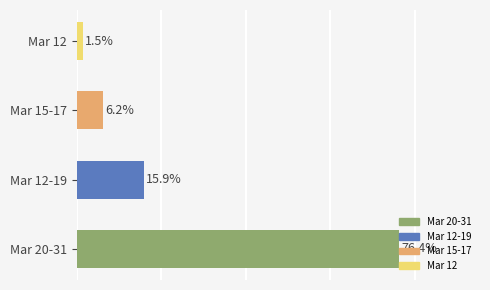

Which has a higher value, 2020-03-16 or 2020-03-24?

2020-03-24